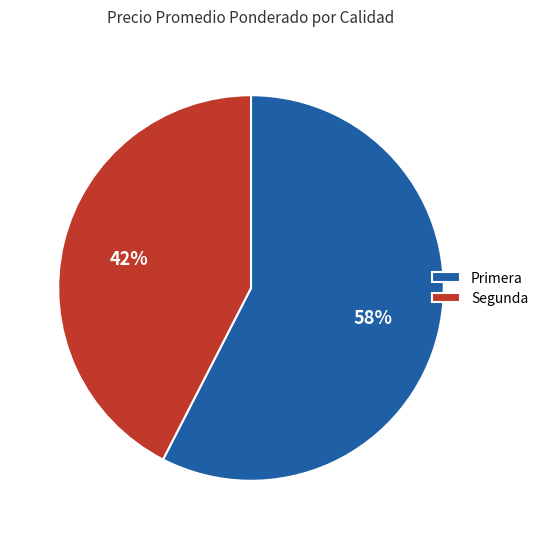

Which slice is the largest?

Primera